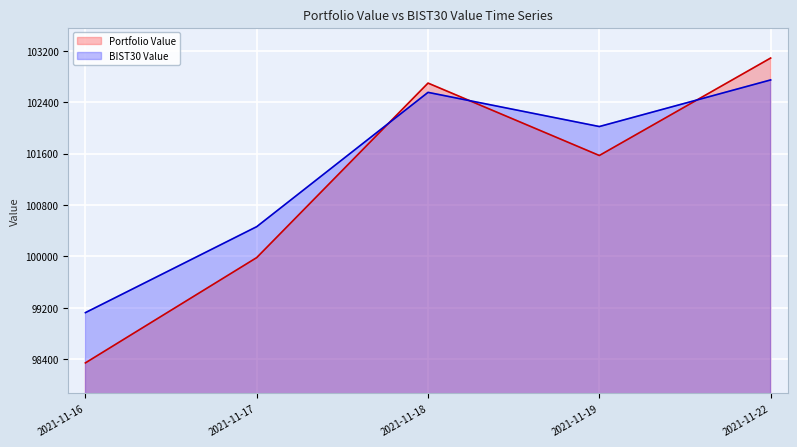

True or false: BIST30 Value has a value of 174166.7 at 2021-11-17.

False